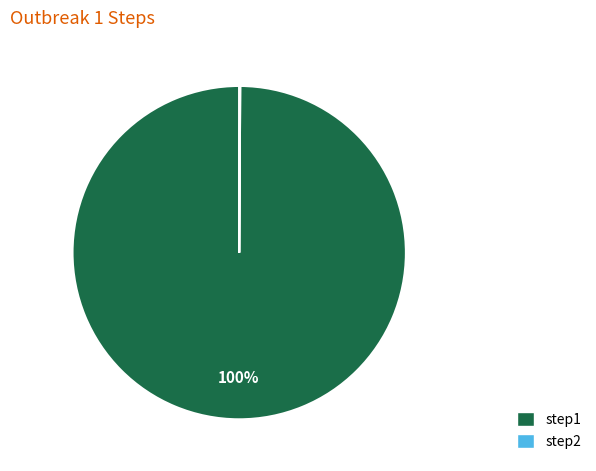

Does step1 represent more than half of the total?

Yes